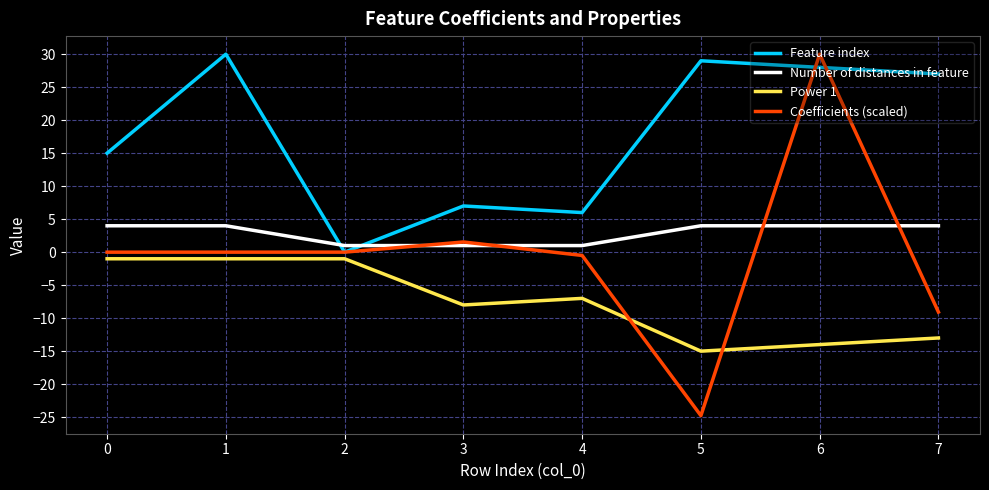

Which series has the largest total across all categories?

Feature index